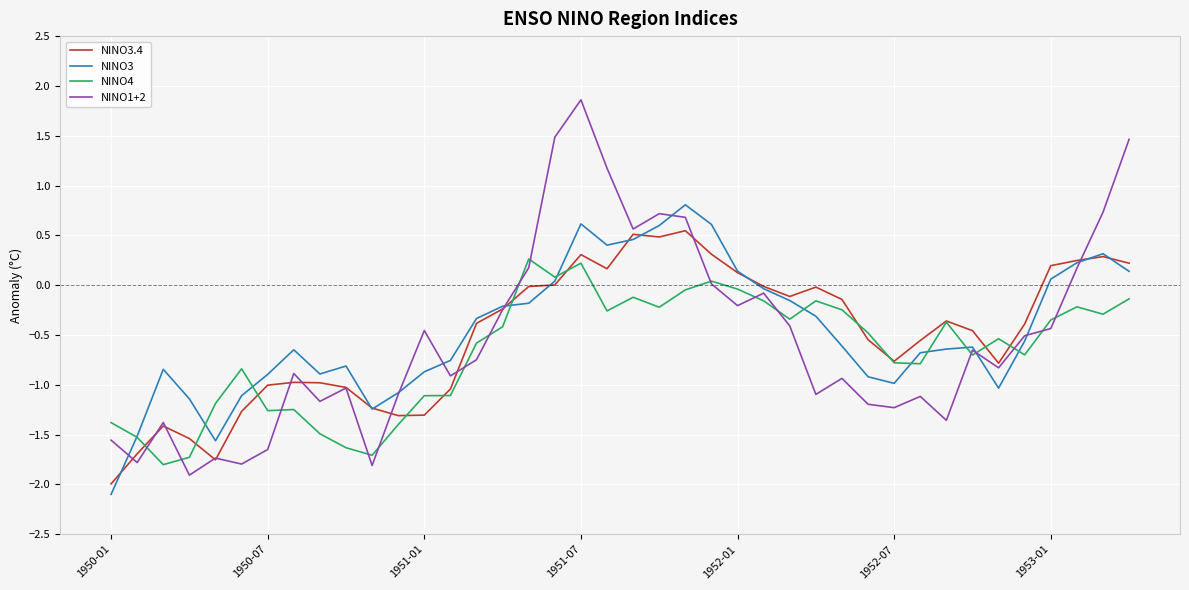

Which series has the largest range (max minus min)?

NINO1+2